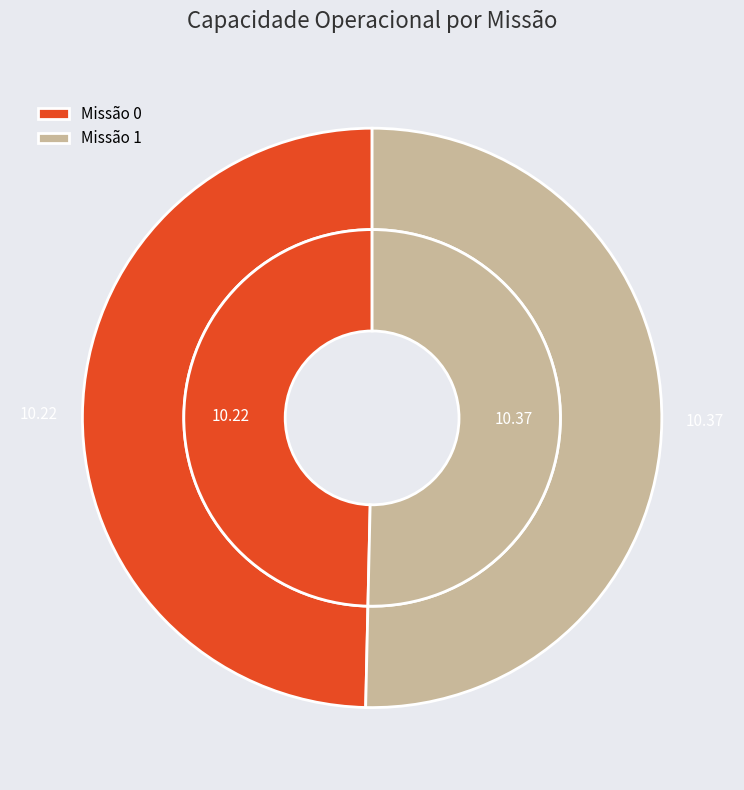

To the nearest percent, what portion does 0 represent?

50%